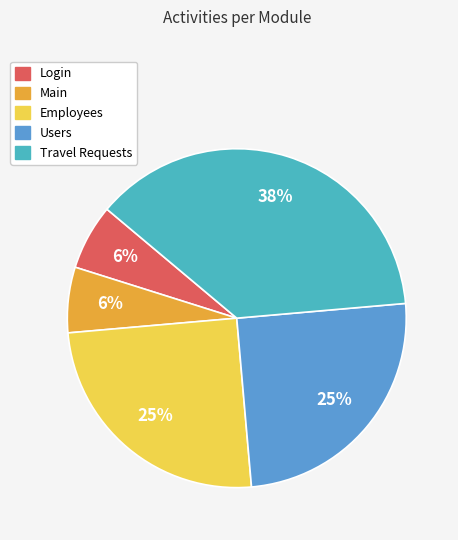

What percentage do Main and Employees together represent?

31.2%